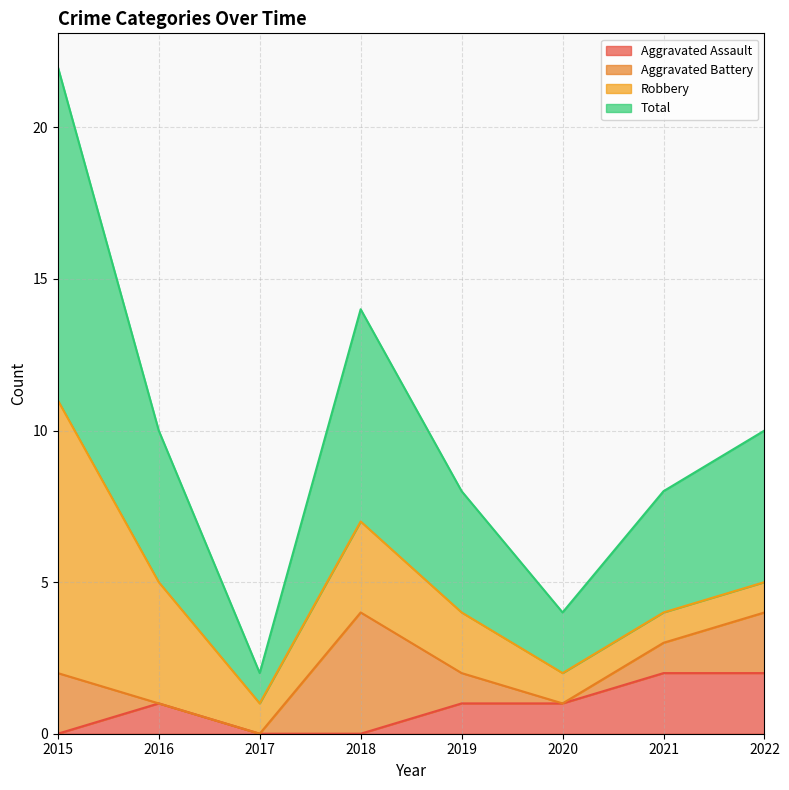

The Aggravated Assault series shows 1 at 2016. True or false?

True